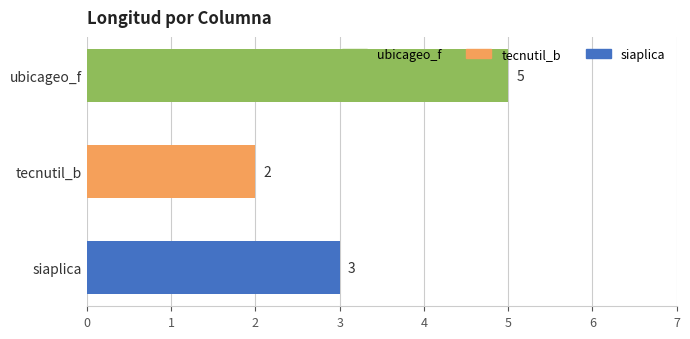

What is the difference between the values at tecnutil_b and ubicageo_f?

3